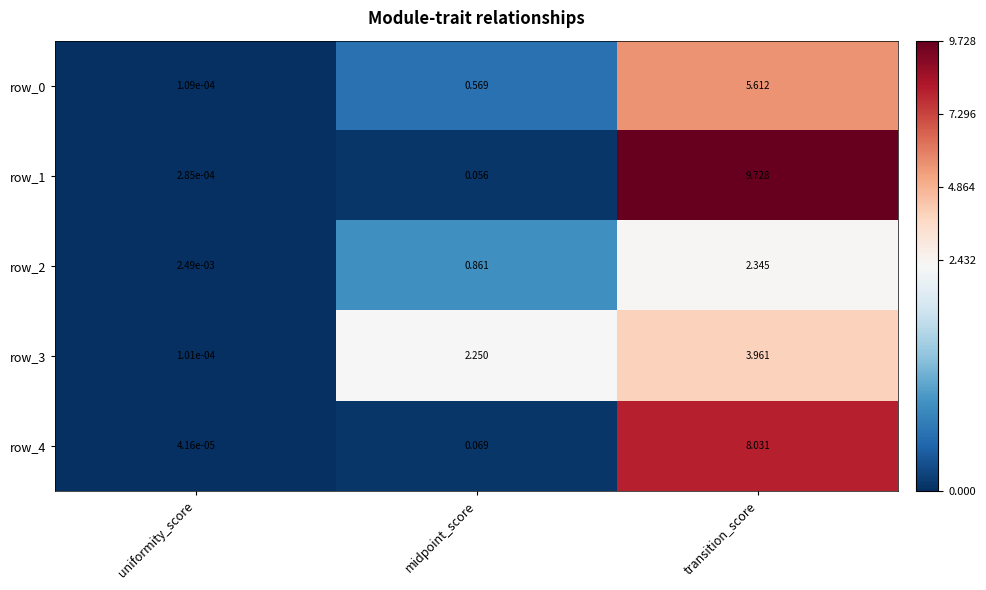

List the labels in order of row_0 value, smallest first.

uniformity_score, midpoint_score, transition_score